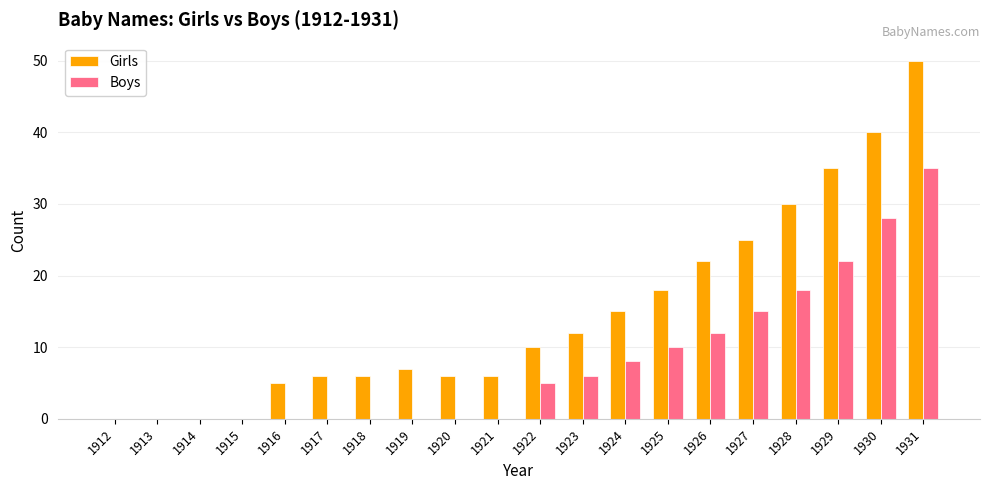

What are all the series names shown in the legend?

Girls, Boys